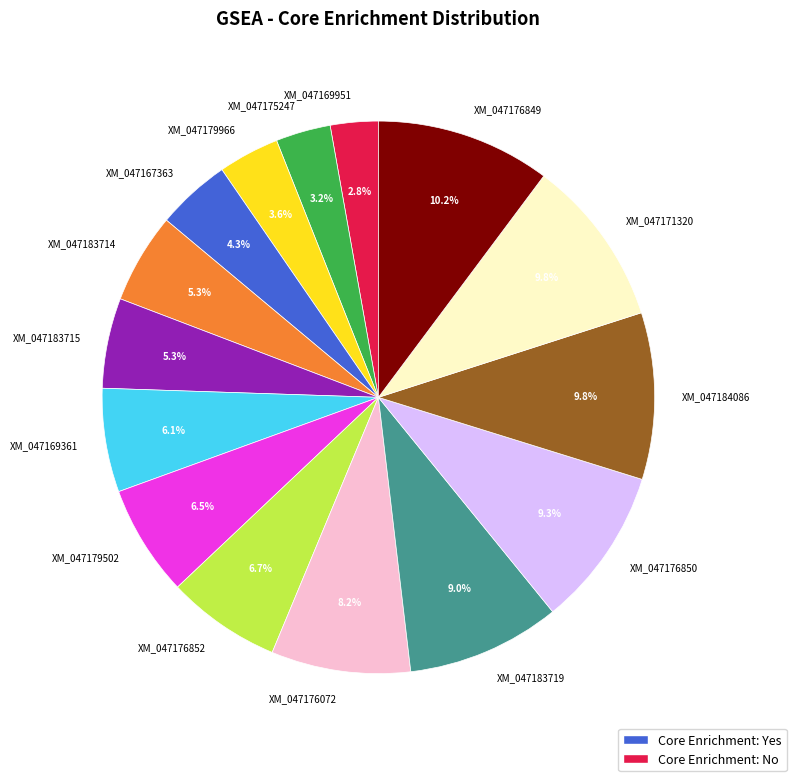

Is XM_047176852 the majority of the pie?

No